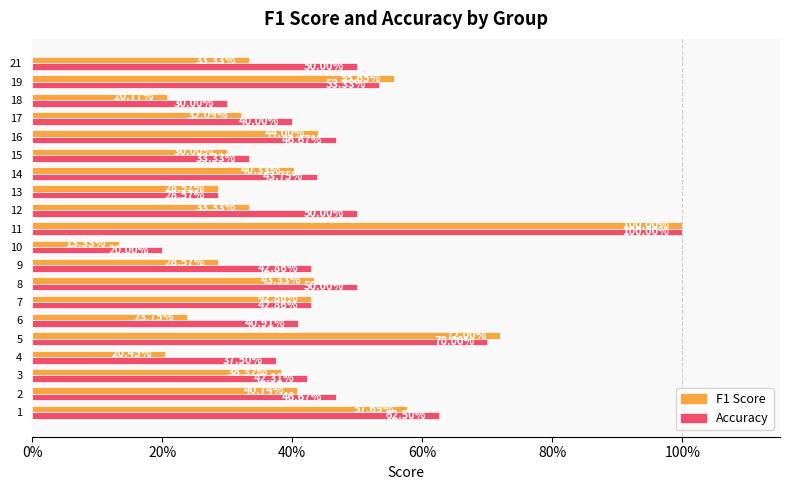

True or false: f1 has a value of 0.5 at 12.

False